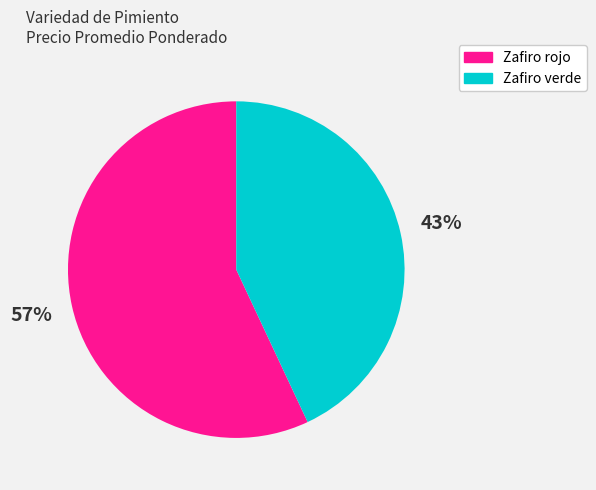

Is there any slice that represents more than half of the pie?

Yes